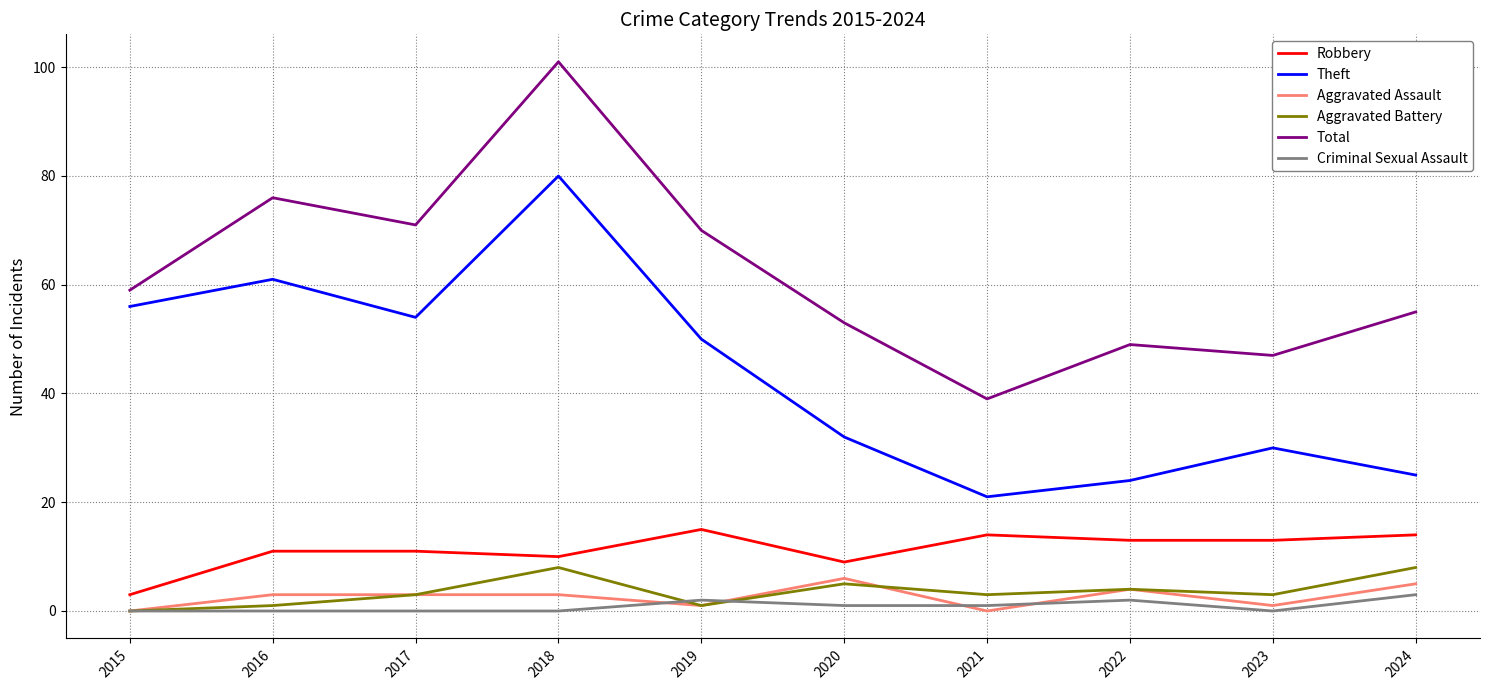

How many lines are shown in the chart?

6